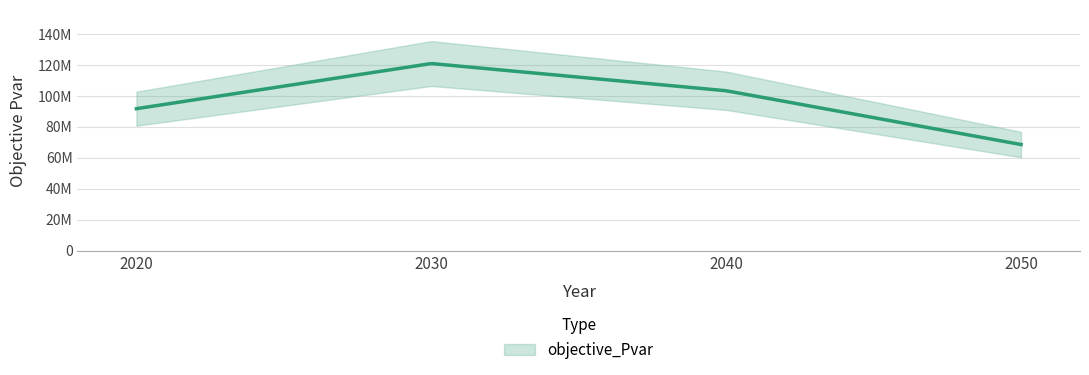

Rank the categories by value from lowest to highest.

2050, 2020, 2040, 2030